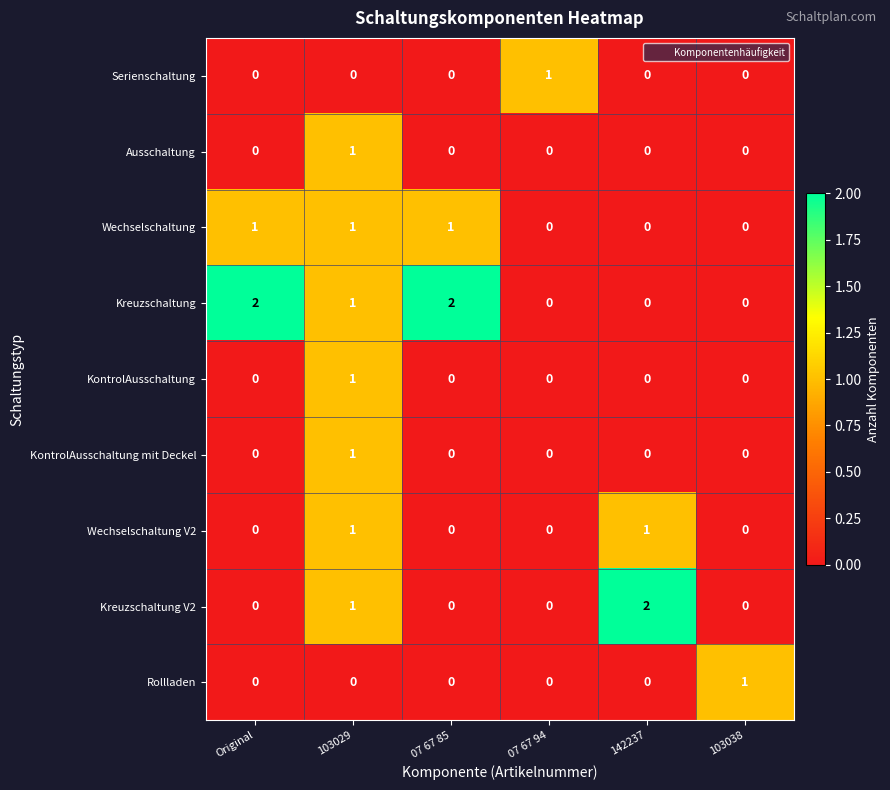

How many KontrolAusschaltung mit Deckel values are between 0 and 1?

6